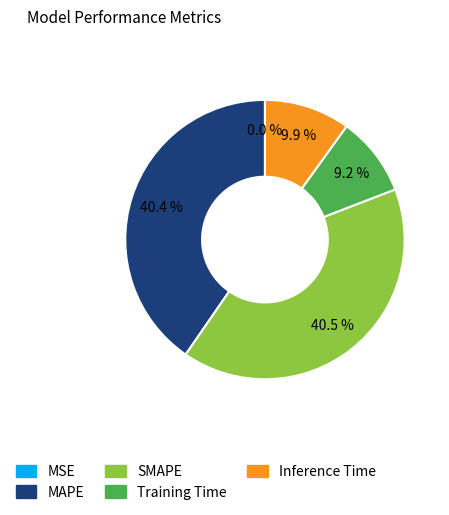

How much of the chart is everything except Inference Time?

90.1%